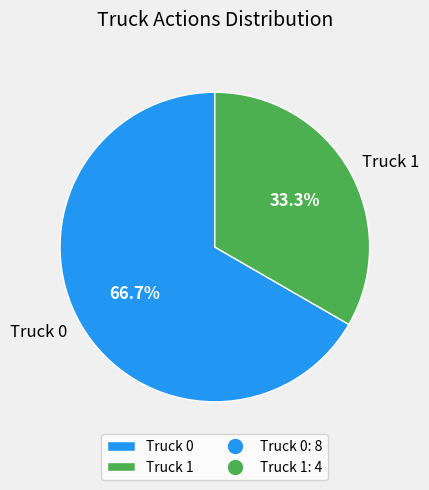

Is it true that Truck 1 is 44% of the pie?

False